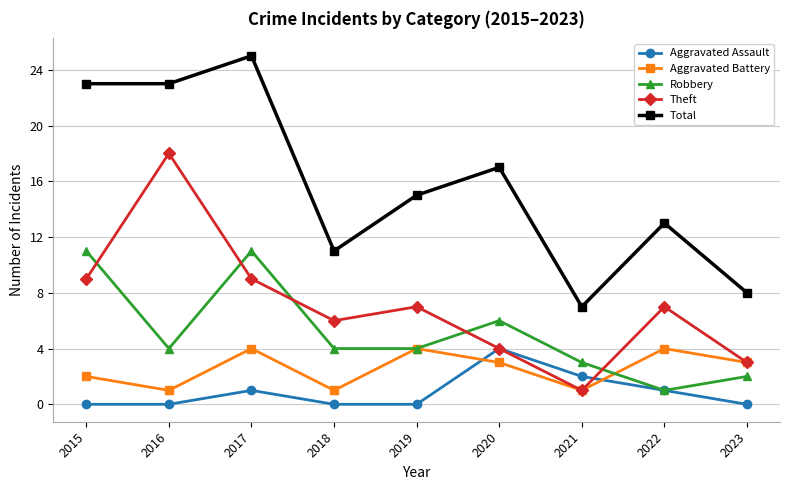

Between 2017 and 2020, which series saw the biggest shift?

Total